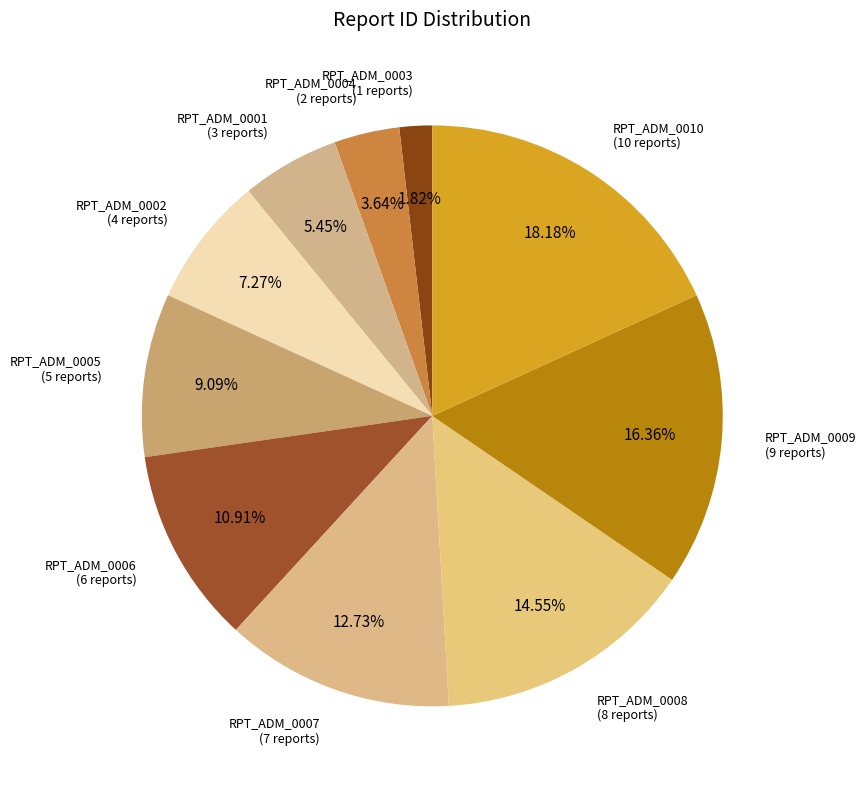

How many slices are in this pie chart?

10